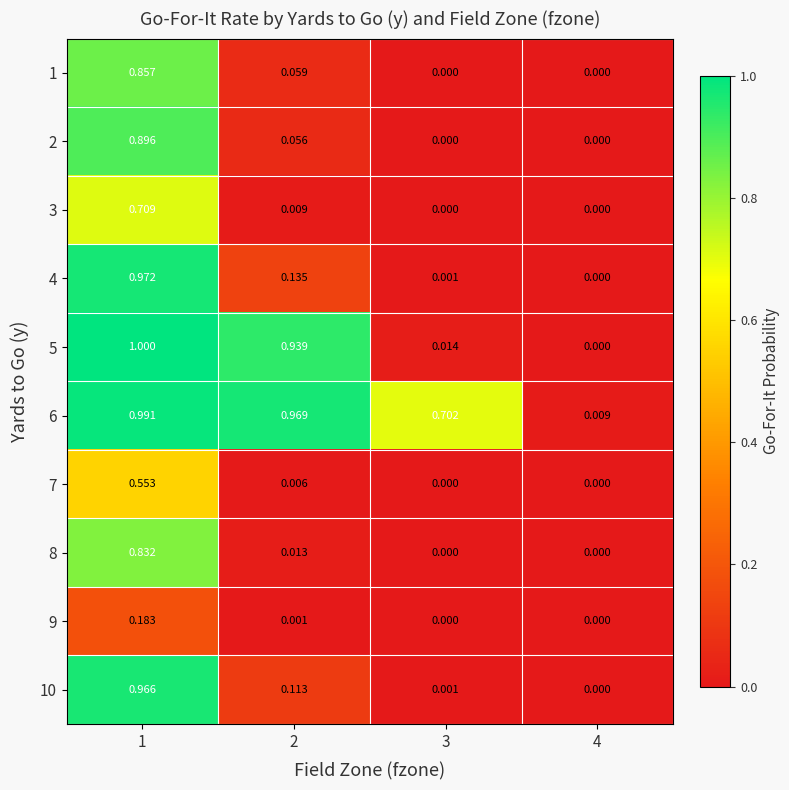

Between 2 and 4, which series saw the biggest shift?

6